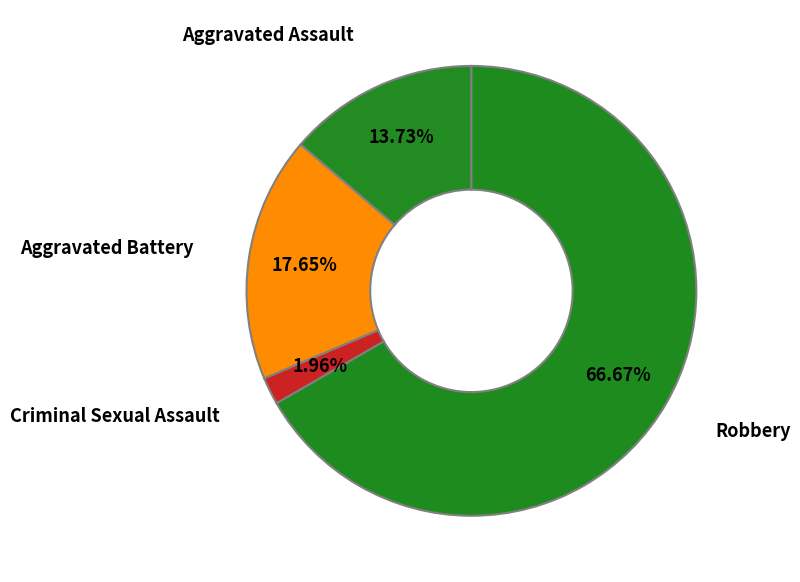

To the nearest percent, what percentage of the pie is Aggravated Battery?

18%